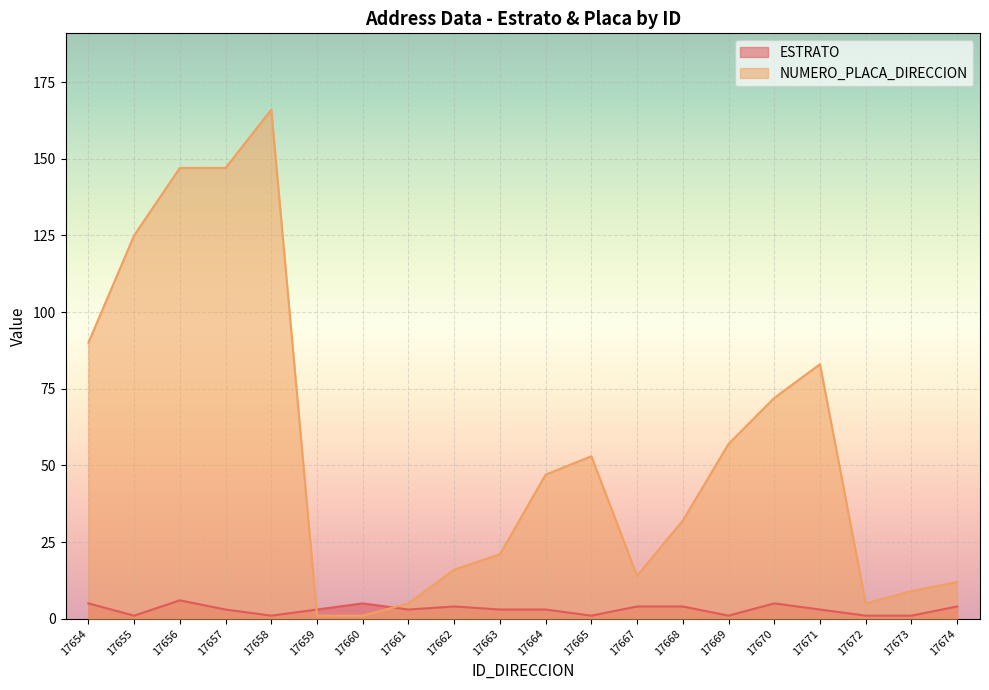

Is the value of NUMERO_PLACA_DIRECCION at 17674 greater than the value of ESTRATO at 17658?

Yes